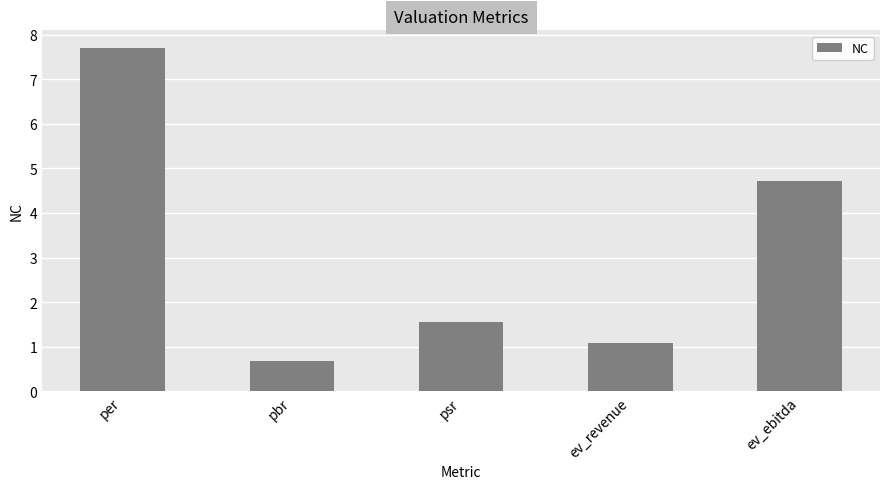

What value does the data have at per?

7.7